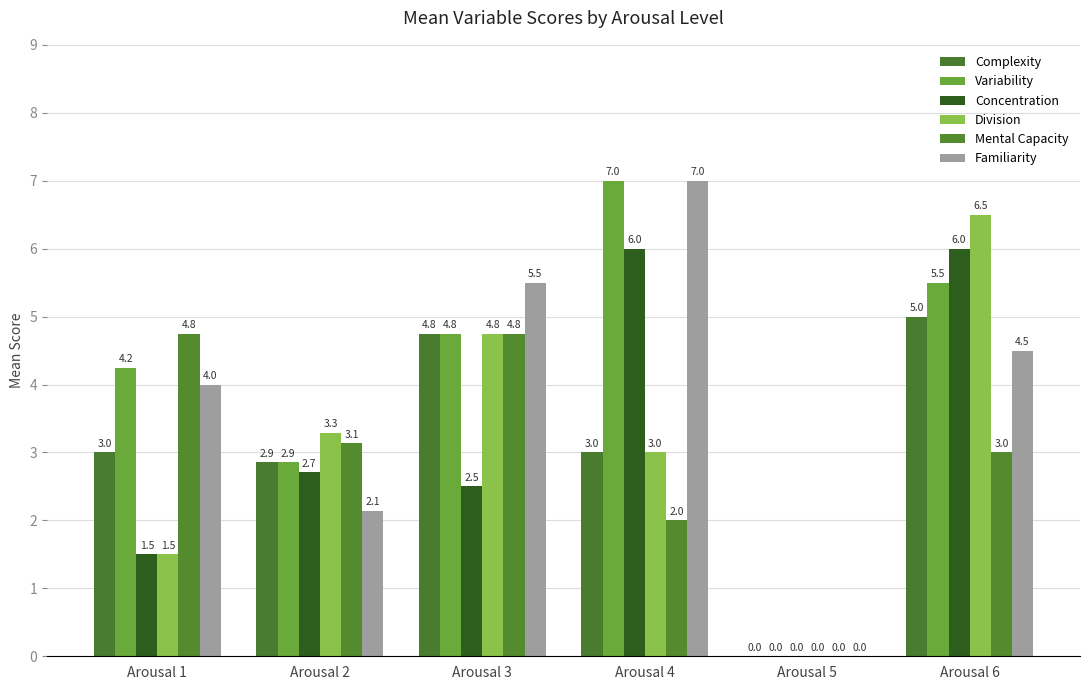

What is the difference between the Mental Capacity values at Arousal 2 and Arousal 4?

1.1